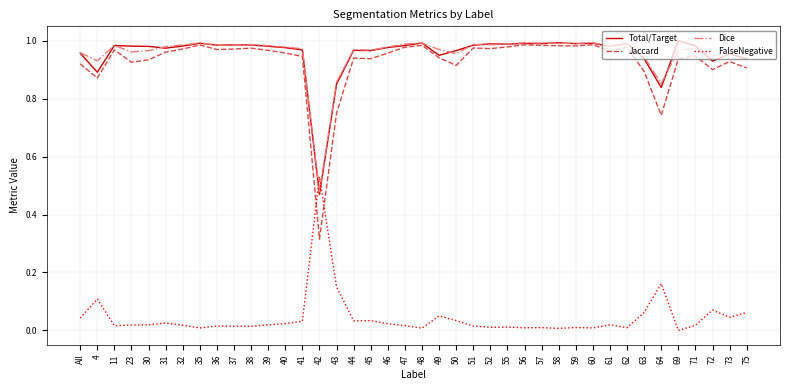

How many distinct data groups are displayed?

4